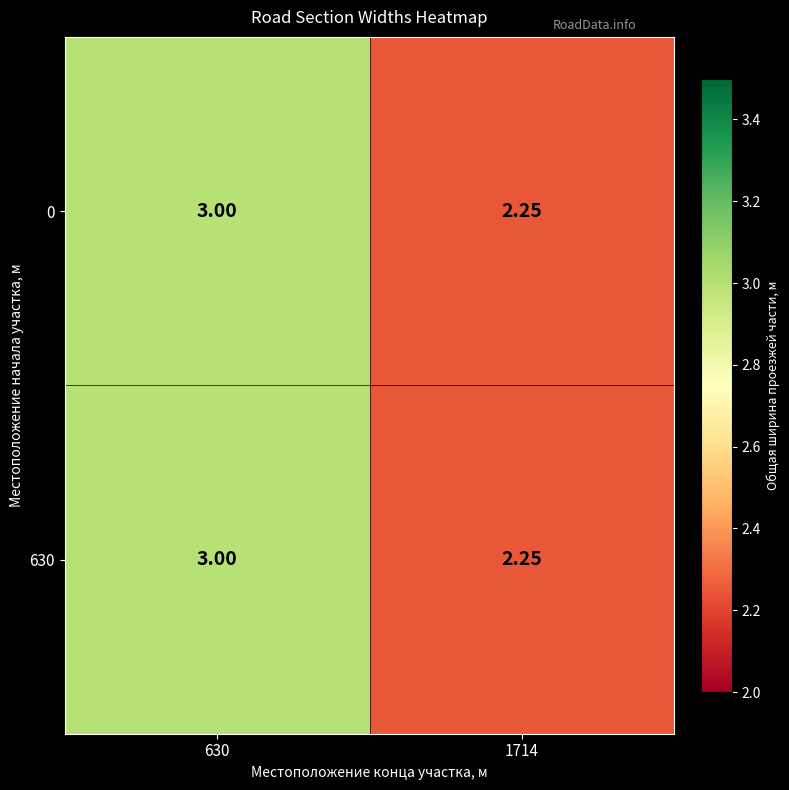

At which category is the sum across all series the highest?

630